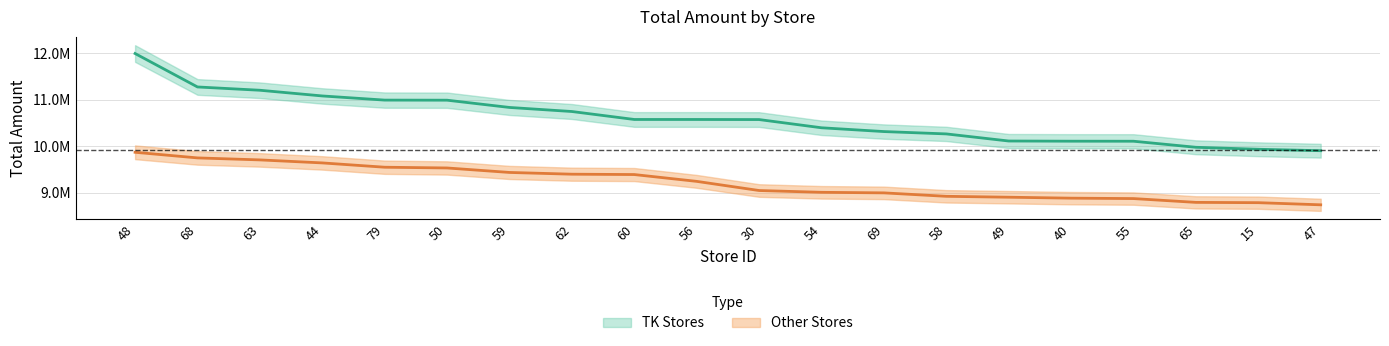

At which label is Other closest to 9300910?

56